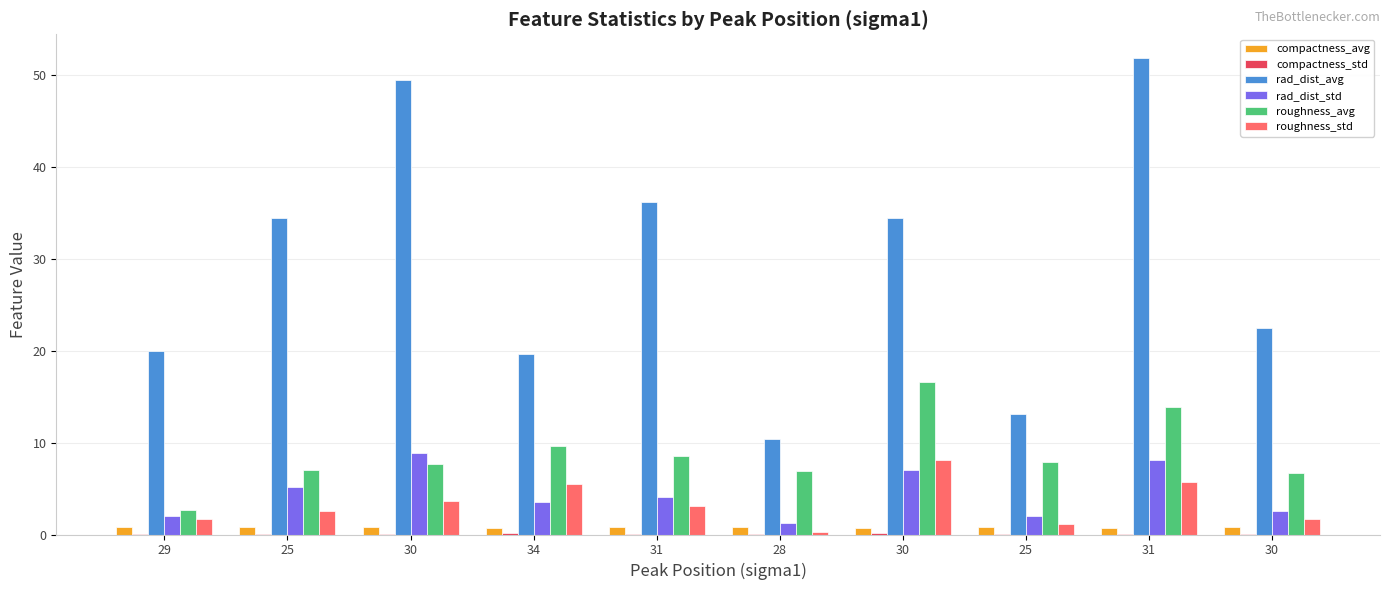

Does the chart contain stacked bars?

No